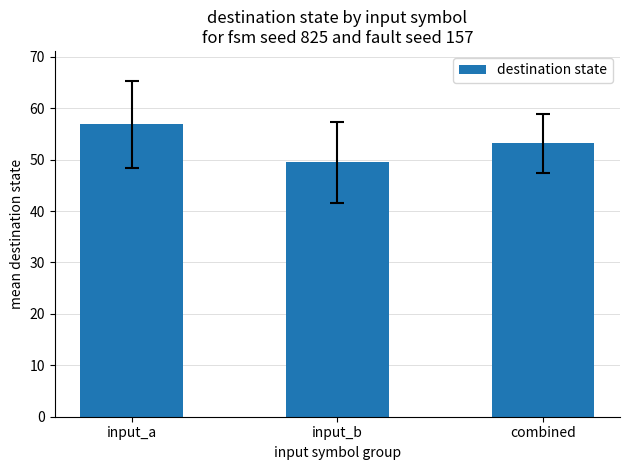

Between combined and input_b, which is larger?

combined